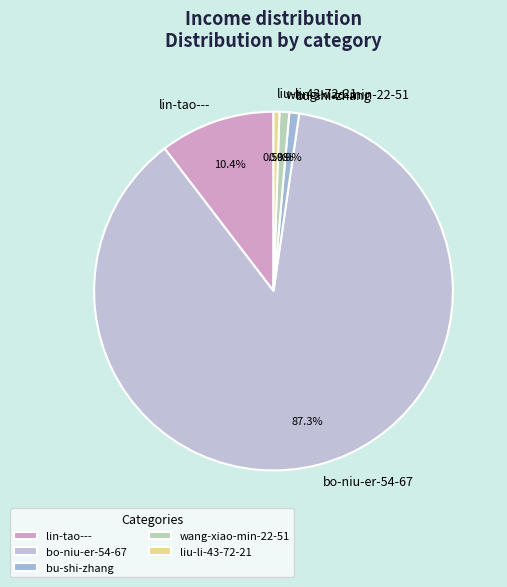

Approximately how many times larger is the value at bu-shi-zhang compared to liu-li-43-72-21?

1.7